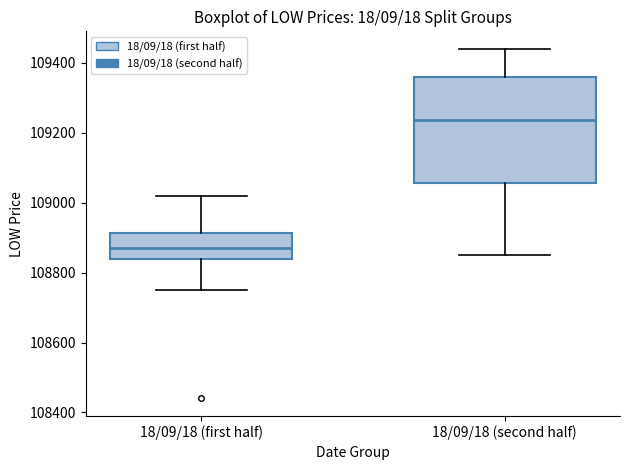

Where is the upper edge of the box for 18/09/18 (first half) on the y-axis? The values are not printed on the chart, so give them approximately, as read against the axis.

108920